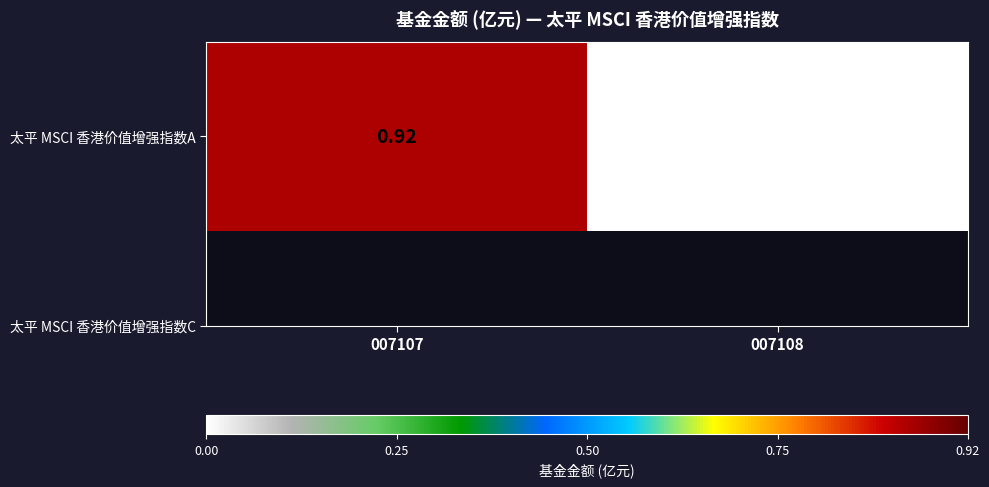

Where is the data nearest to the value 0?

007108